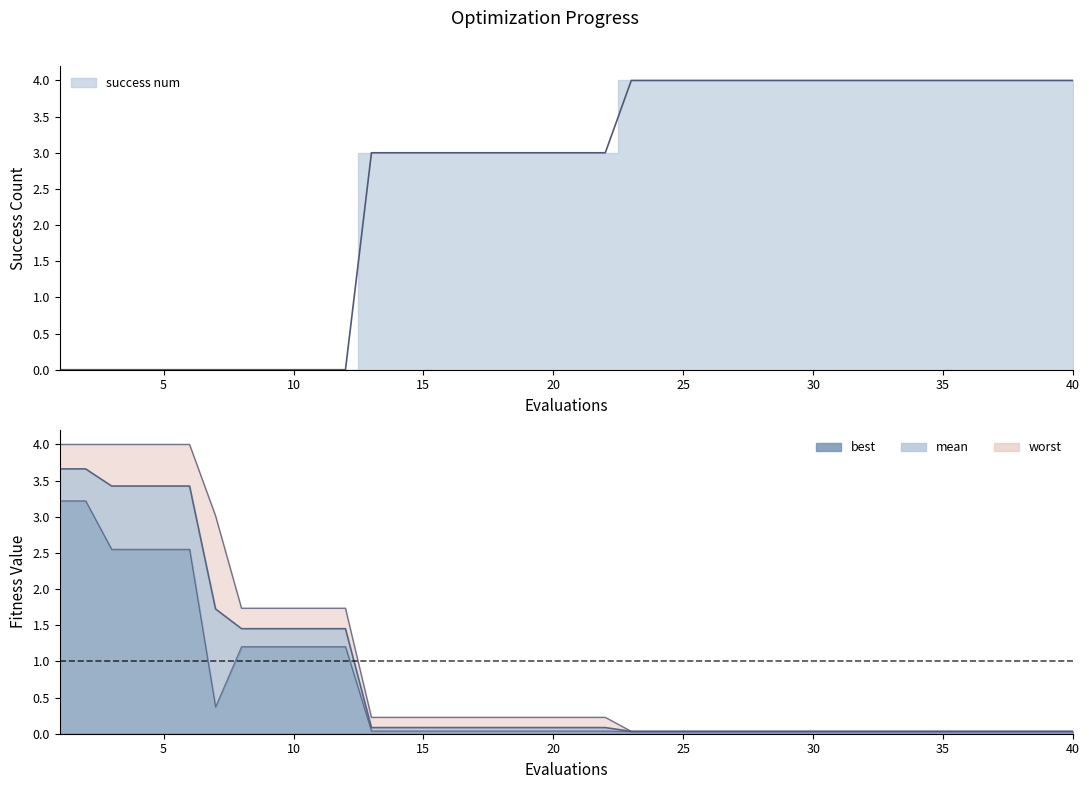

Which has a higher value, 6 or 14?

6